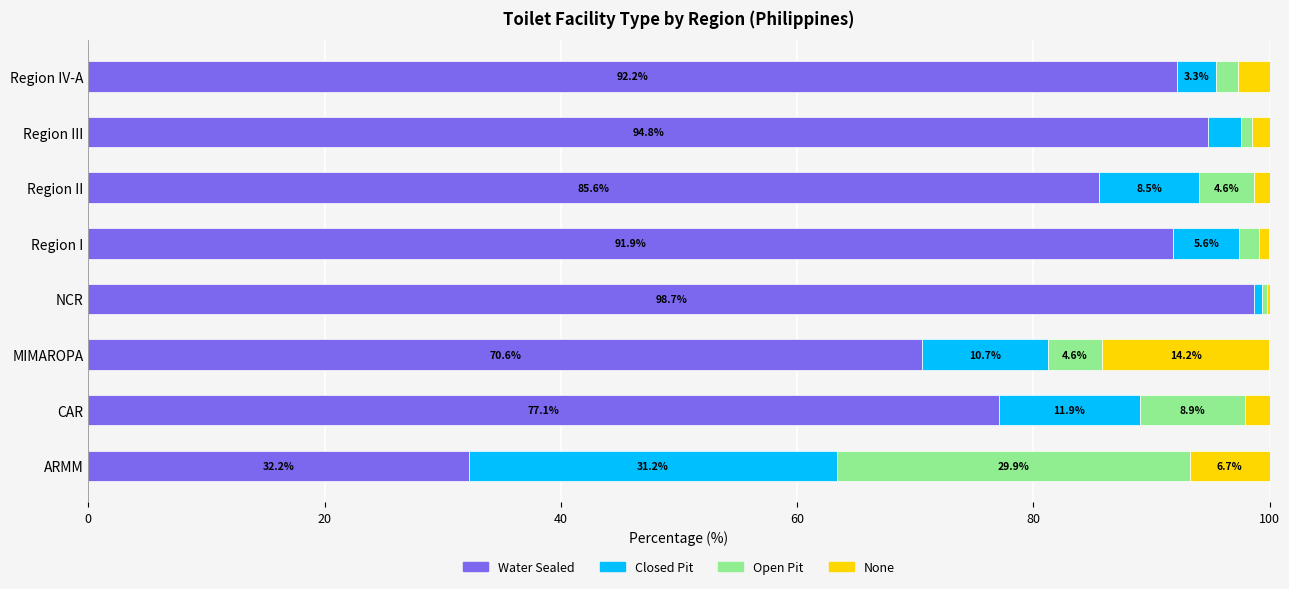

True or false: Water Sealed has a value of 32.2 at ARMM.

True